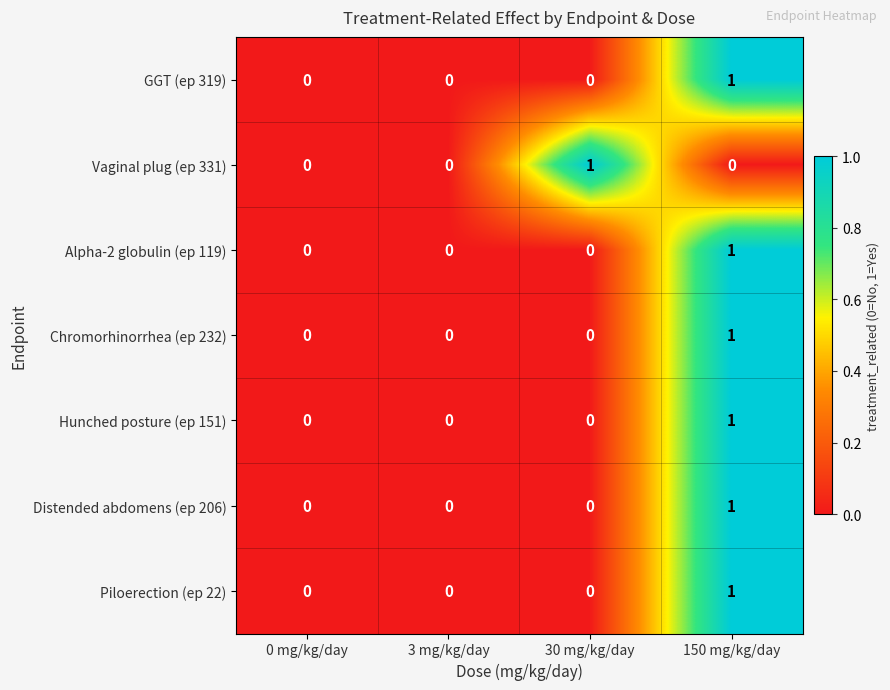

Is it true that Chromorhinorrhea (ep 232) equals -1 at 0 mg/kg/day?

False